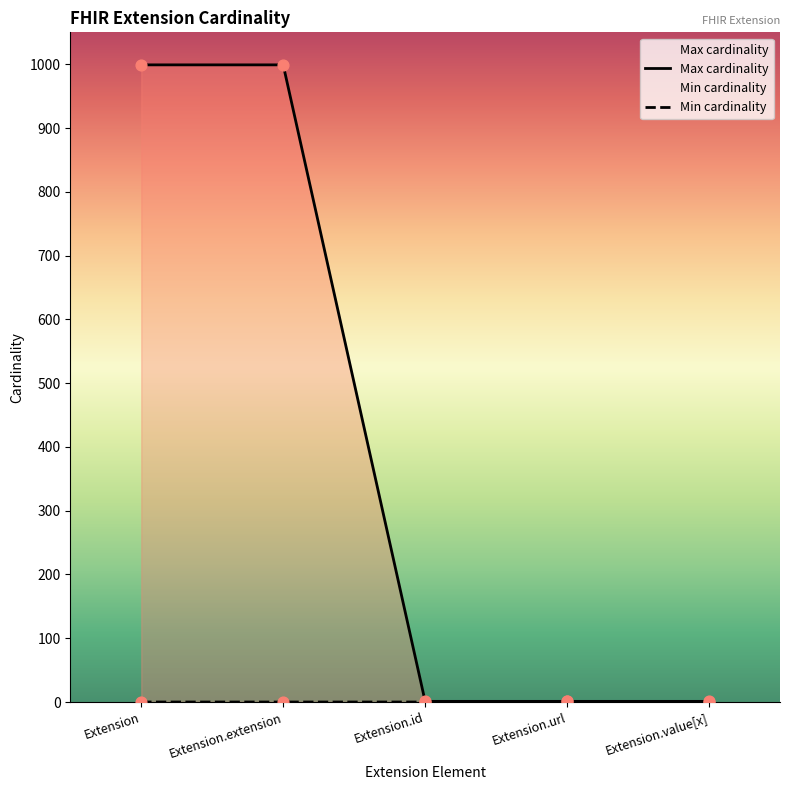

What are all the series names shown in the legend?

Min cardinality, Max cardinality